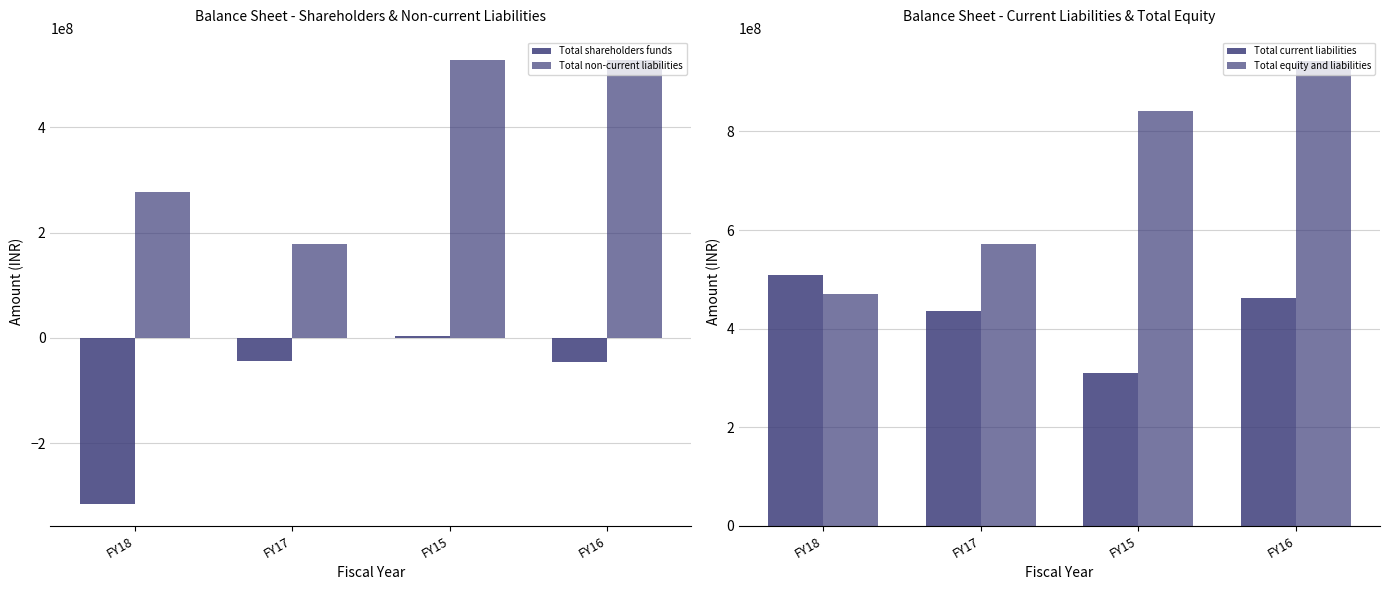

What is the label of the 2nd bar from the left?

FY17